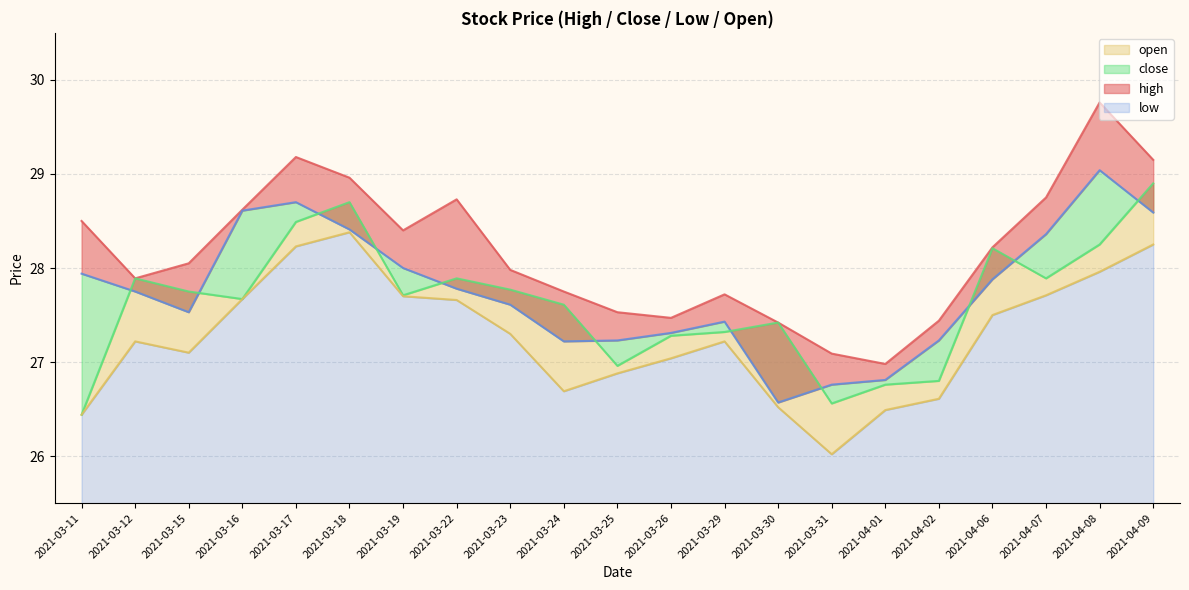

Which series has the largest total across all categories?

high